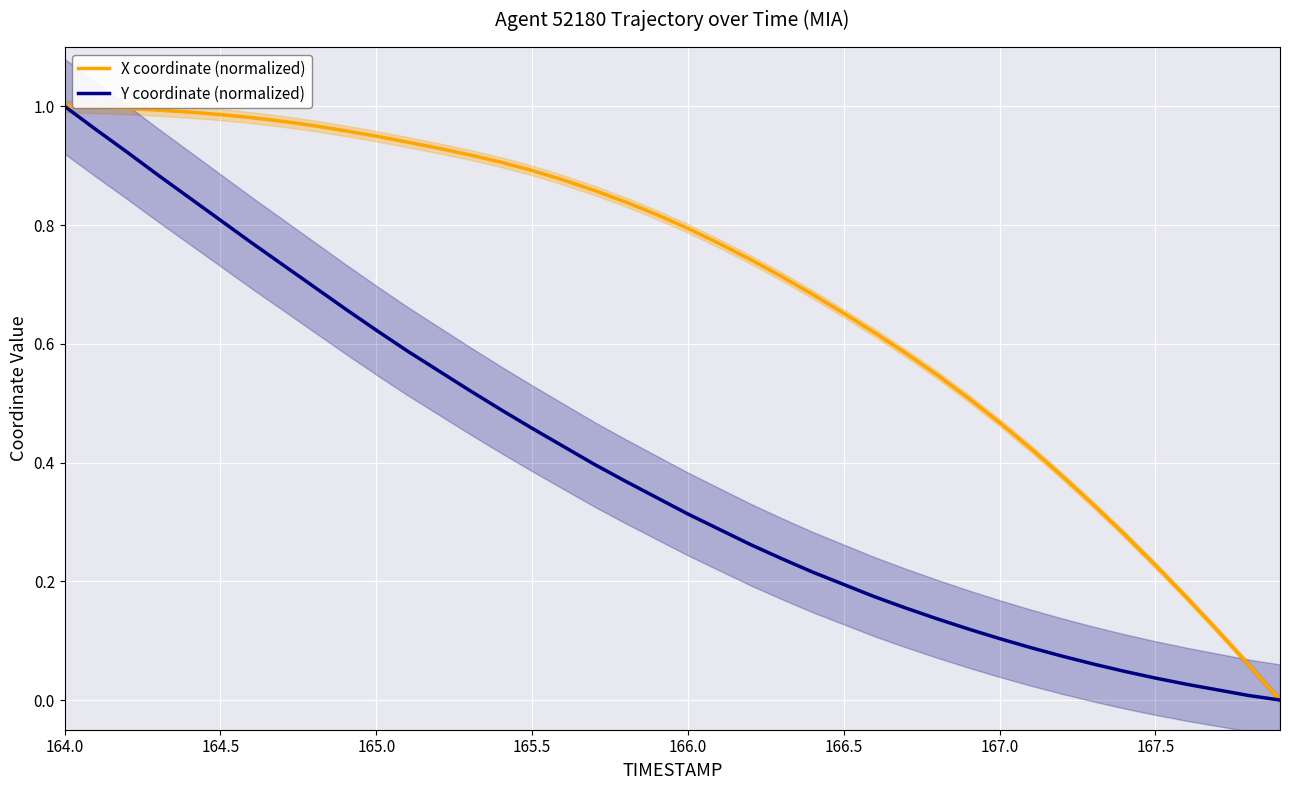

True or false: Y coordinate (normalized) has a value of 0.8 at 164.5.

True